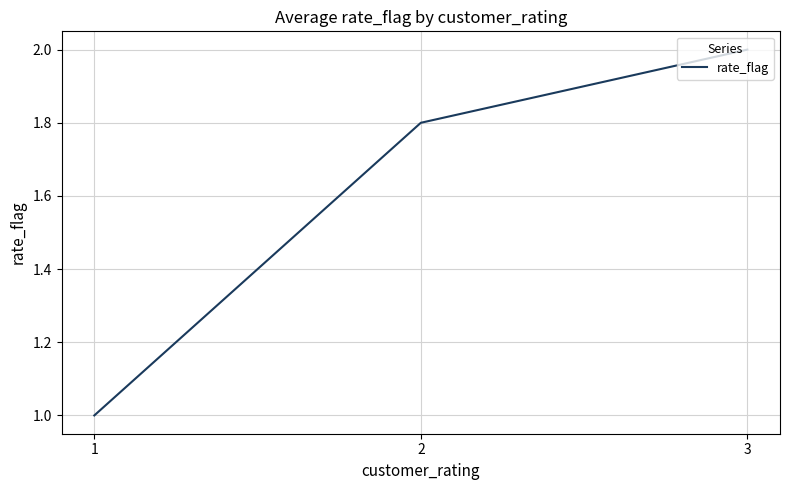

The chart shows a value of 0.5 at 2. True or false?

False